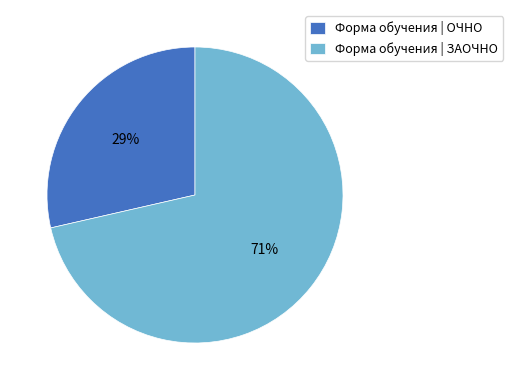

Rank the categories by value from lowest to highest.

Форма обучения | ОЧНО, Форма обучения | ЗАОЧНО